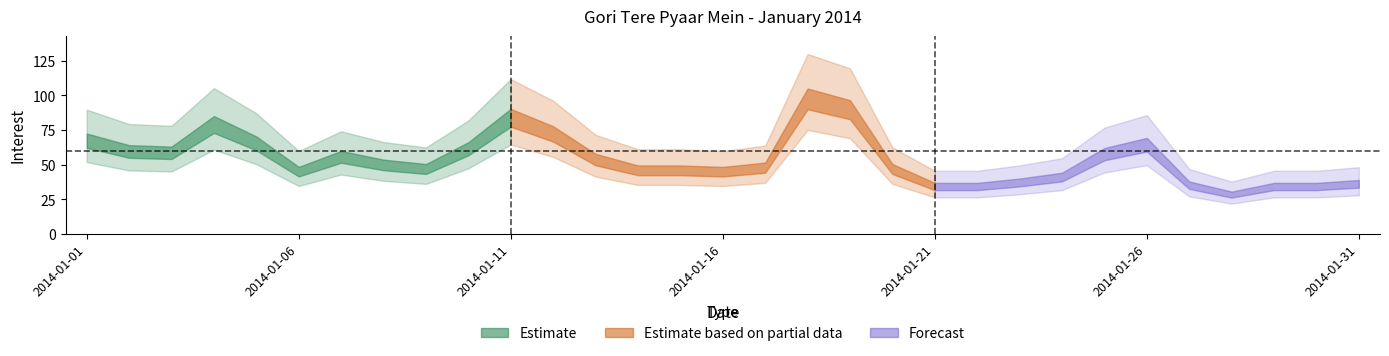

The chart shows a value of 46 at 2014-01-06. True or false?

True